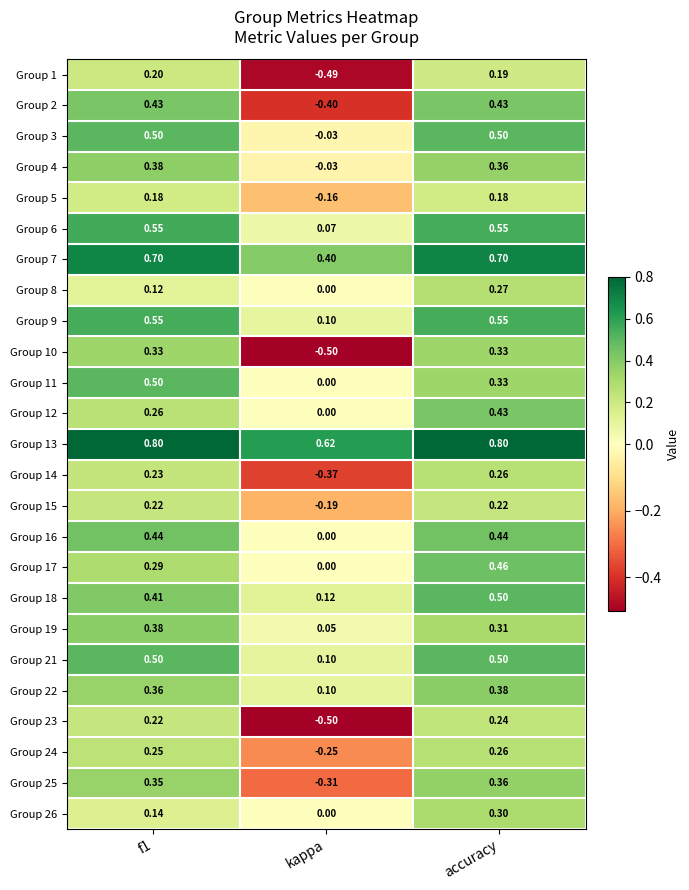

Which category has the highest value in the Group 26 series?

accuracy